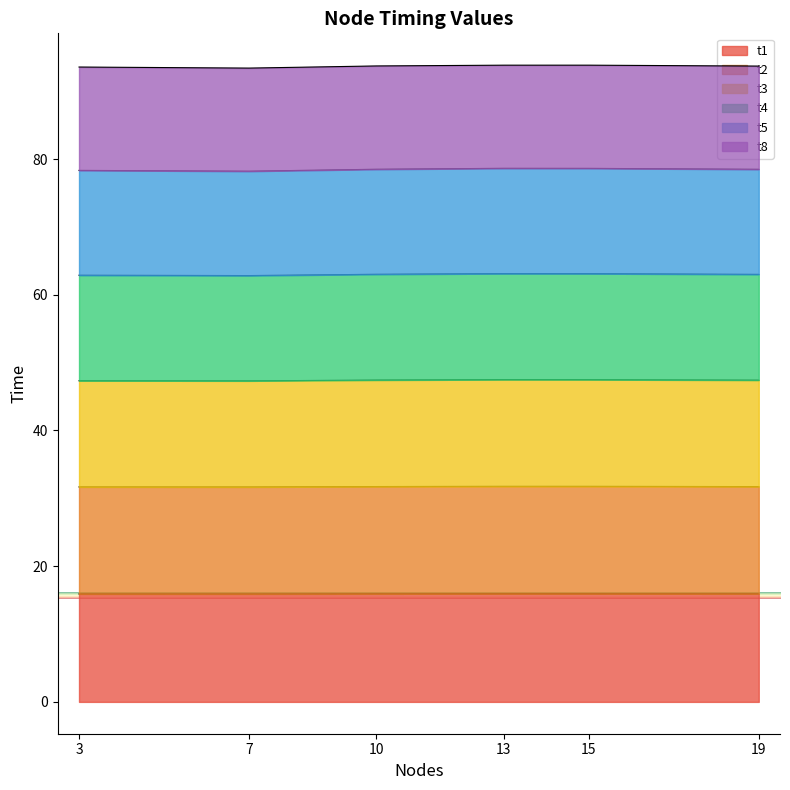

True or false: t1 and t5 intersect in this chart.

False